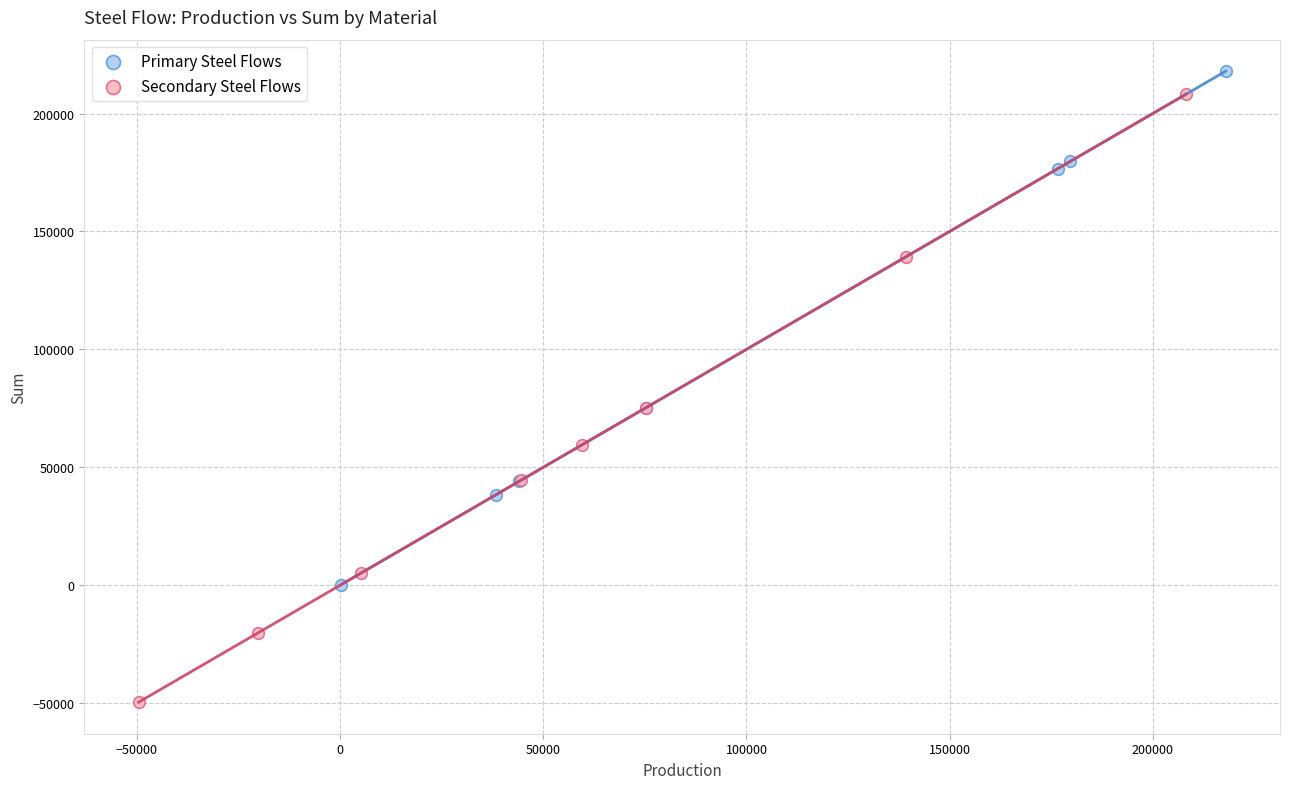

Which series has the widest spread of Y values?

Secondary Steel Flows